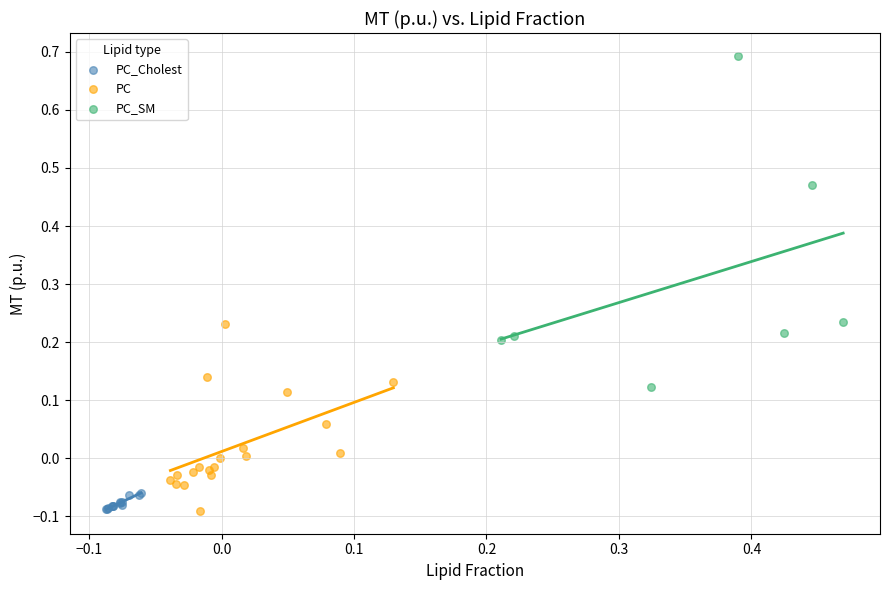

Which series contains the highest Y value?

PC_SM